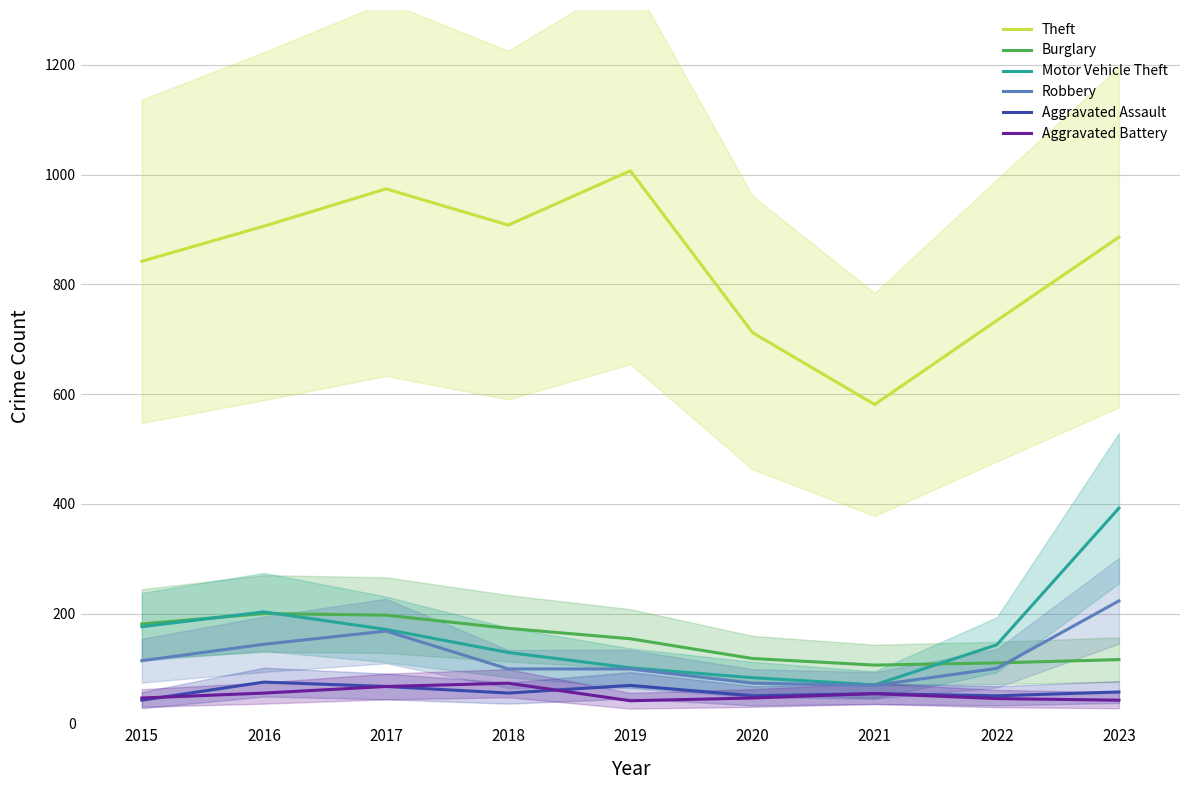

At 2020, list the series in order from largest to smallest.

Theft, Burglary, Motor Vehicle Theft, Robbery, Aggravated Assault, Aggravated Battery